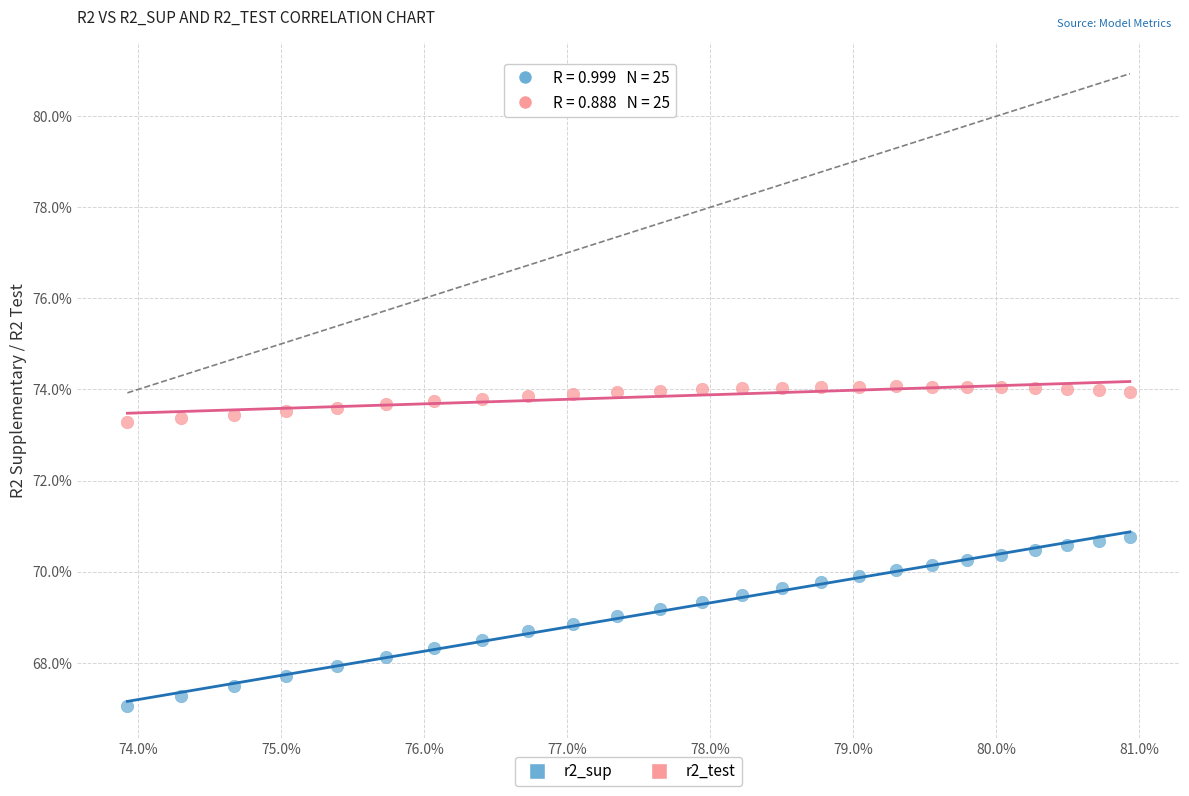

Which series contains the lowest Y value?

r2_sup